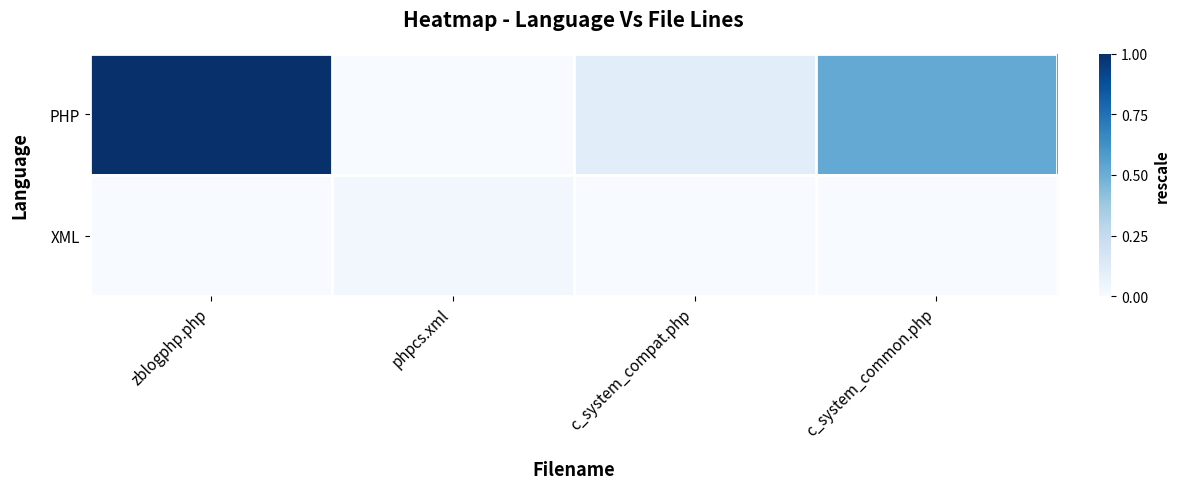

Which series has the largest range (max minus min)?

PHP